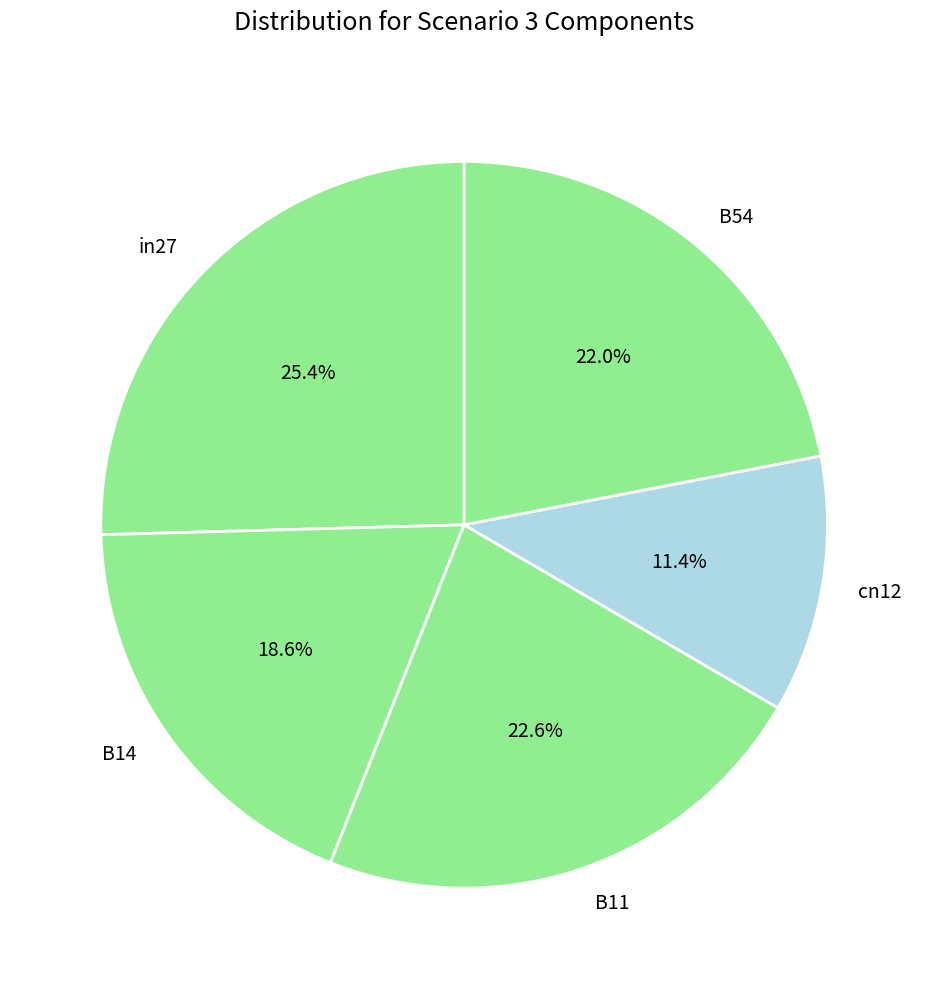

Rank the categories by value from lowest to highest.

cn12, B14, B54, B11, in27